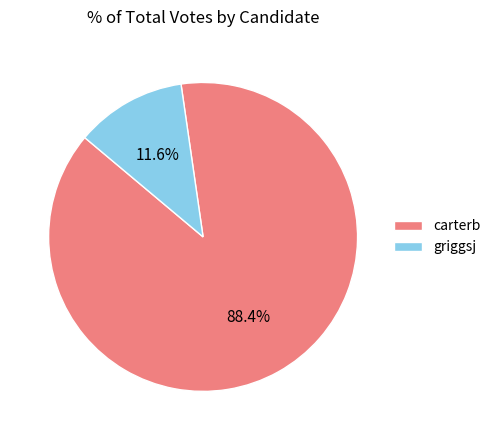

True or false: carterb accounts for 99% of the total.

False